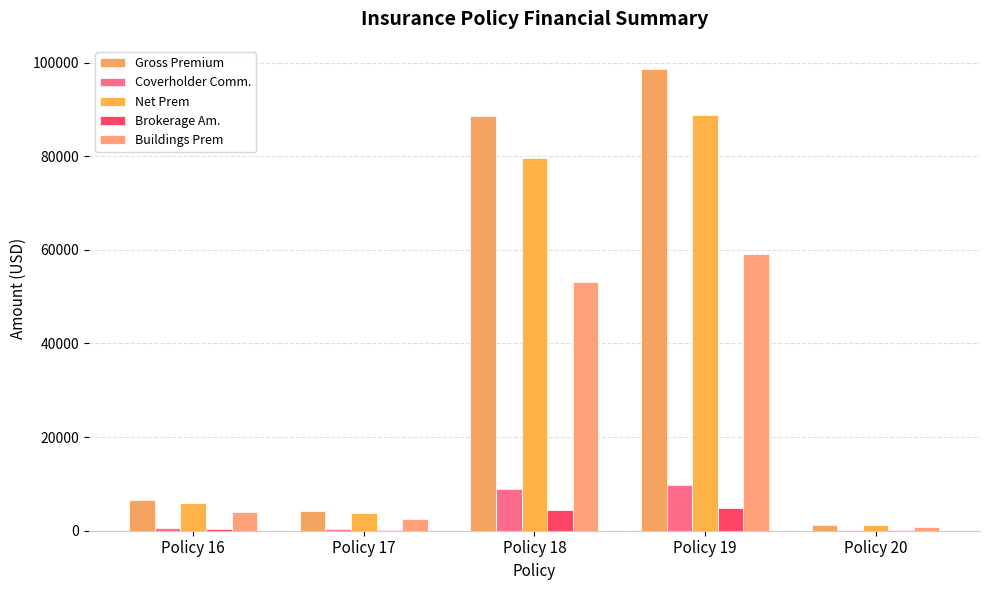

What are all the series names shown in the legend?

Gross Premium, Coverholder Comm., Net Prem, Brokerage Am., Buildings Prem